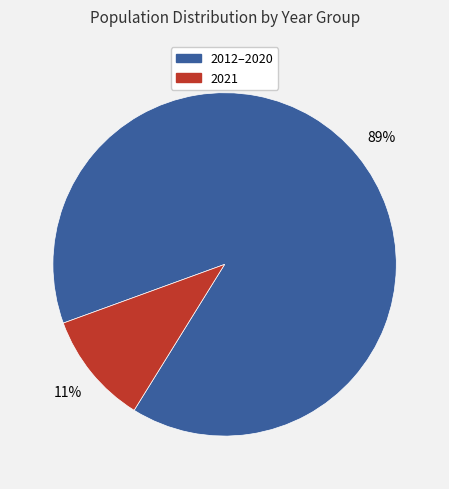

True or false: 2012–2020 accounts for 89% of the total.

True